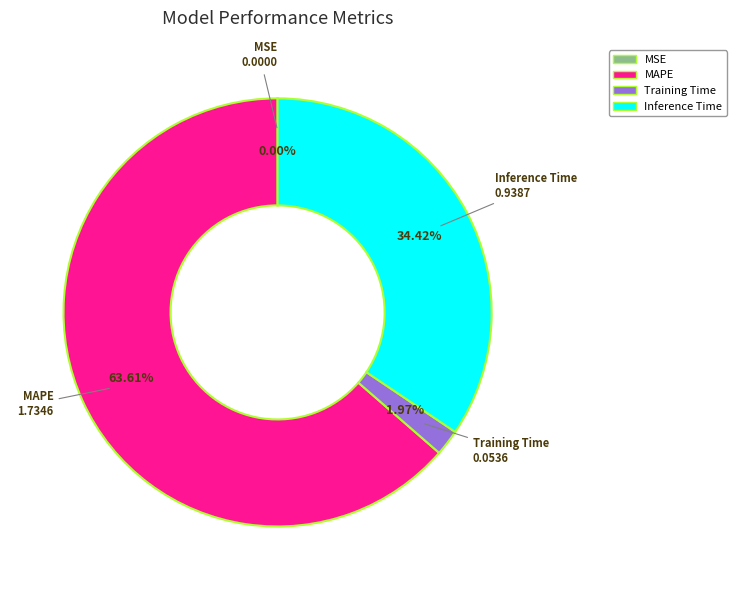

Is there a majority slice in this chart?

Yes